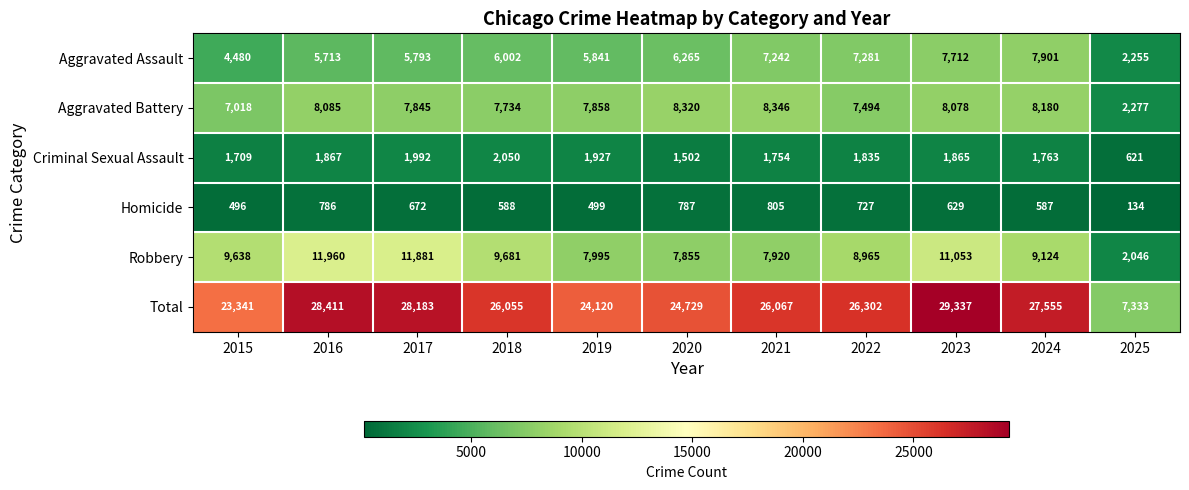

Which category has the highest value in the Aggravated Assault series?

2024